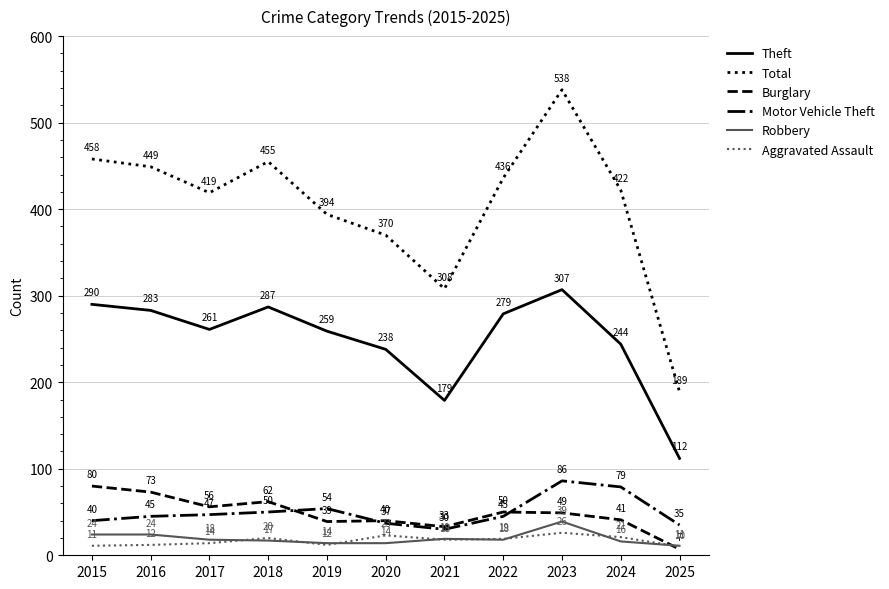

Reading left to right, transcribe all the data shown in this chart.

Theft: 290	283	261	287	259	238	179	279	307	244	112
Total: 458	449	419	455	394	370	308	436	538	422	189
Burglary: 80	73	56	62	39	40	33	50	49	41	7
Motor Vehicle Theft: 40	45	47	50	54	37	30	45	86	79	35
Robbery: 24	24	18	17	14	14	19	18	39	16	11
Aggravated Assault: 11	12	14	20	12	23	18	19	26	21	10